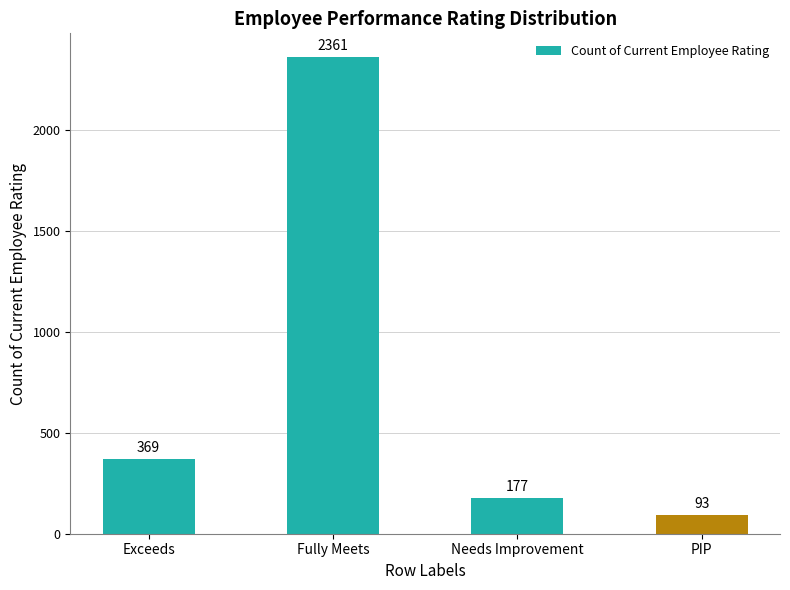

Approximately how many times larger is the value at Exceeds compared to Needs Improvement?

2.1